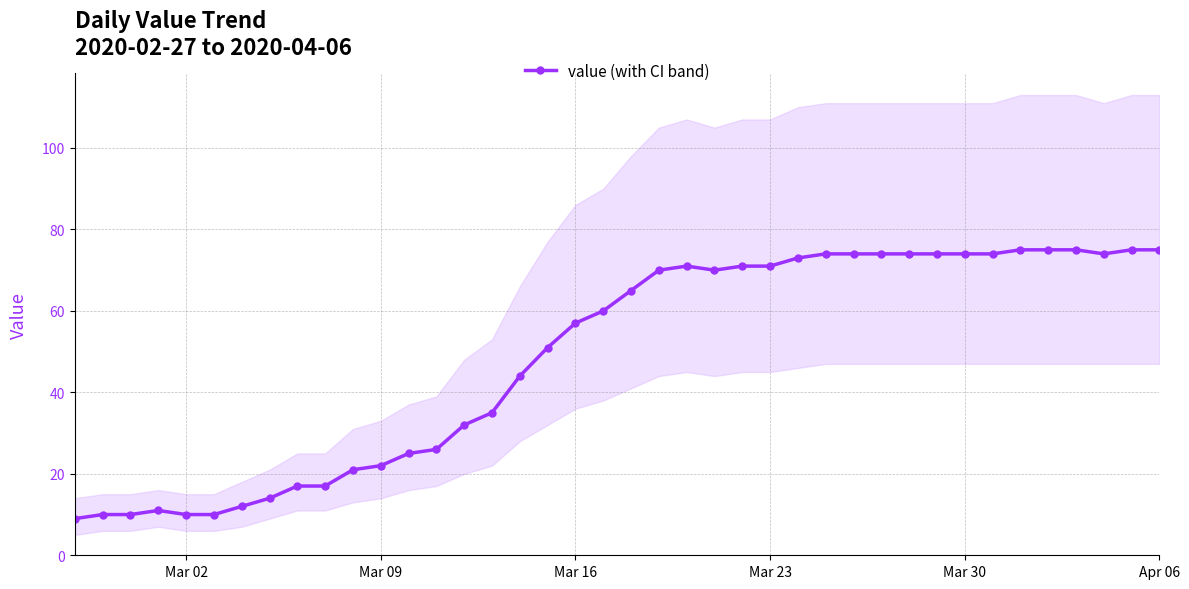

What is the difference between the second highest and minimum values?

66